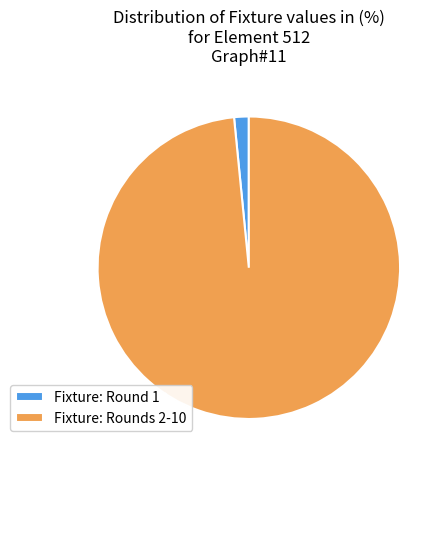

Is the sum of Fixture: Rounds 2-10 and Fixture: Round 1 greater than half?

Yes